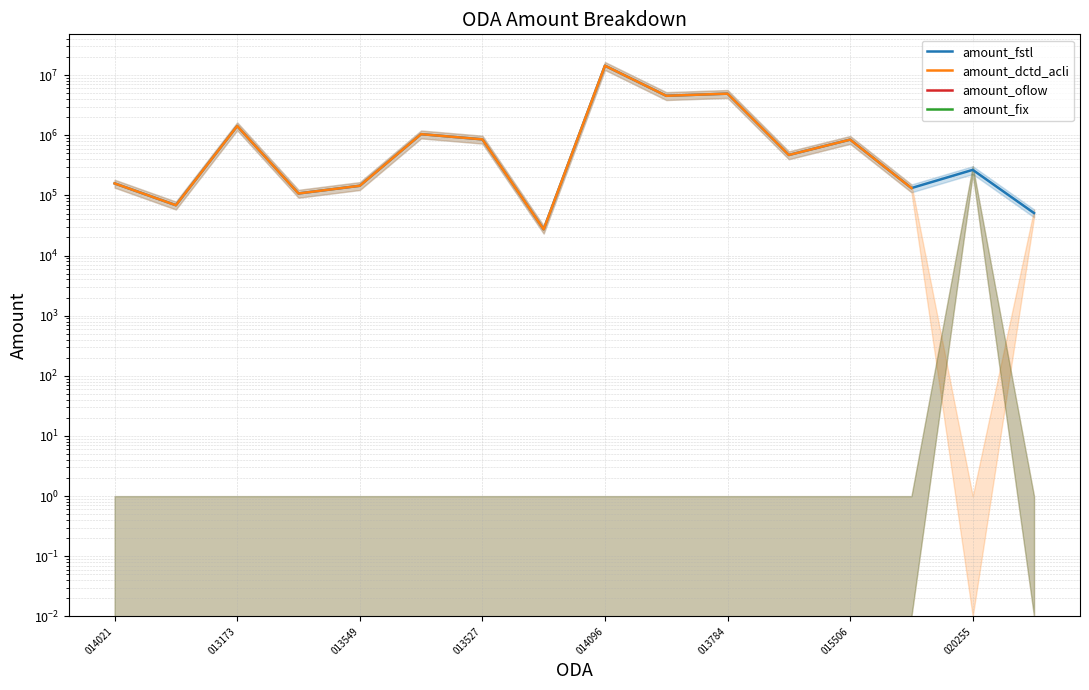

What is the difference between the amount_fstl values at 014096 and 013549?

14195391.0